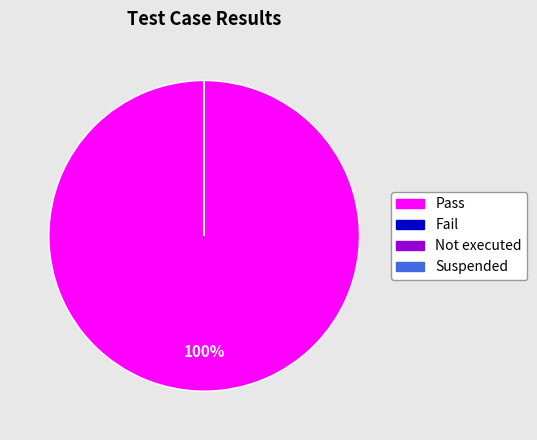

How many slices are in this pie chart?

4